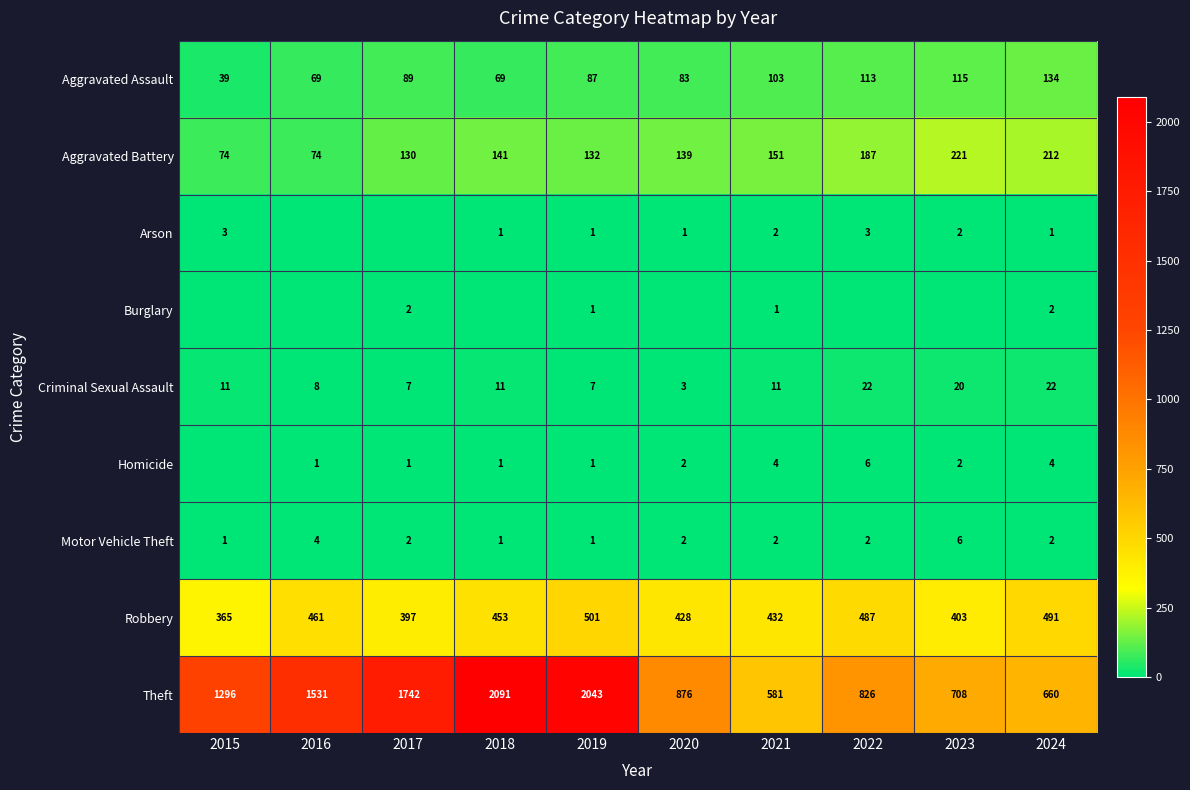

The Aggravated Battery series shows 151 at 2021. True or false?

True